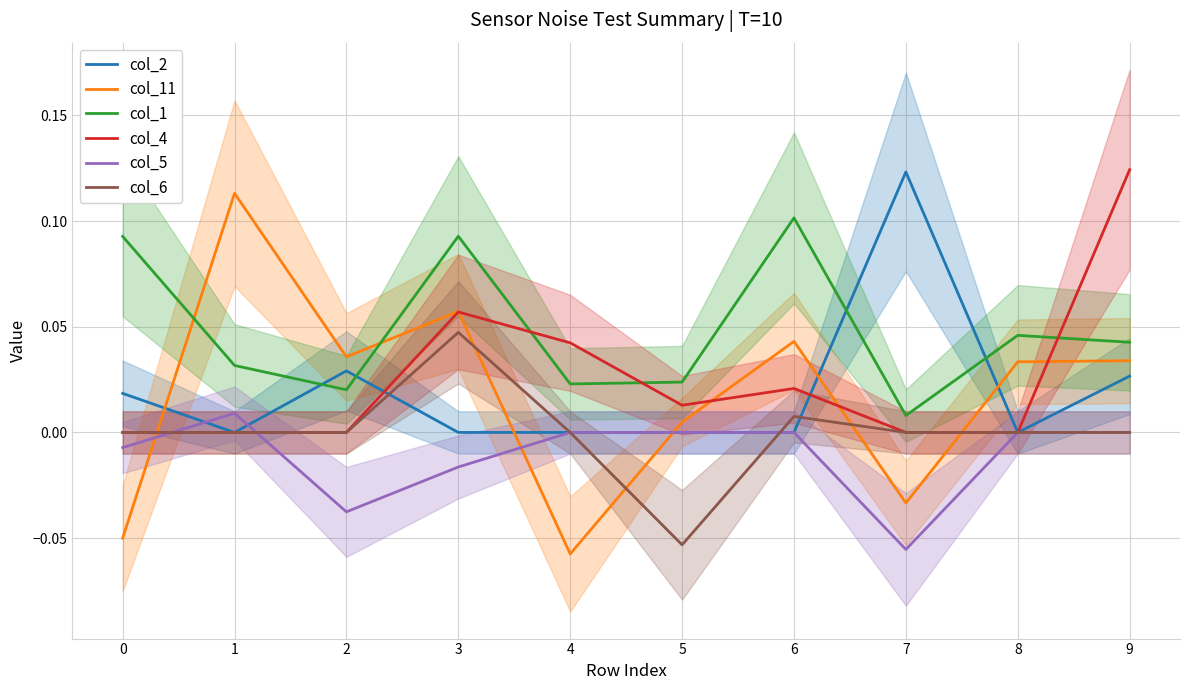

The value of col_5 at 3 is -0.0. True or false?

True